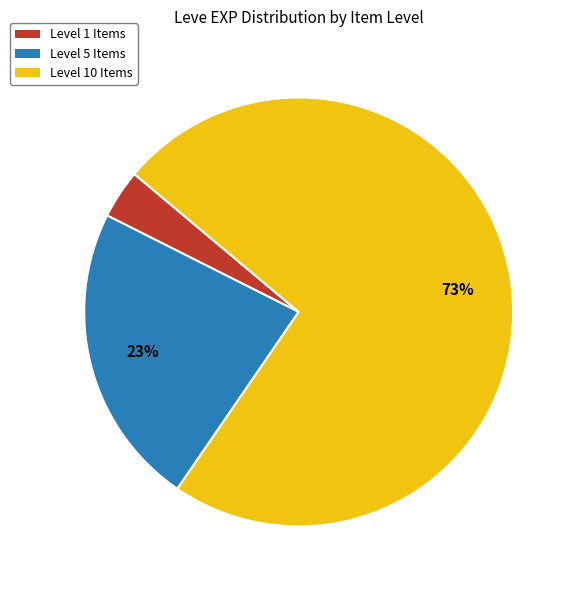

To the nearest percent, what is the average slice percentage?

33%